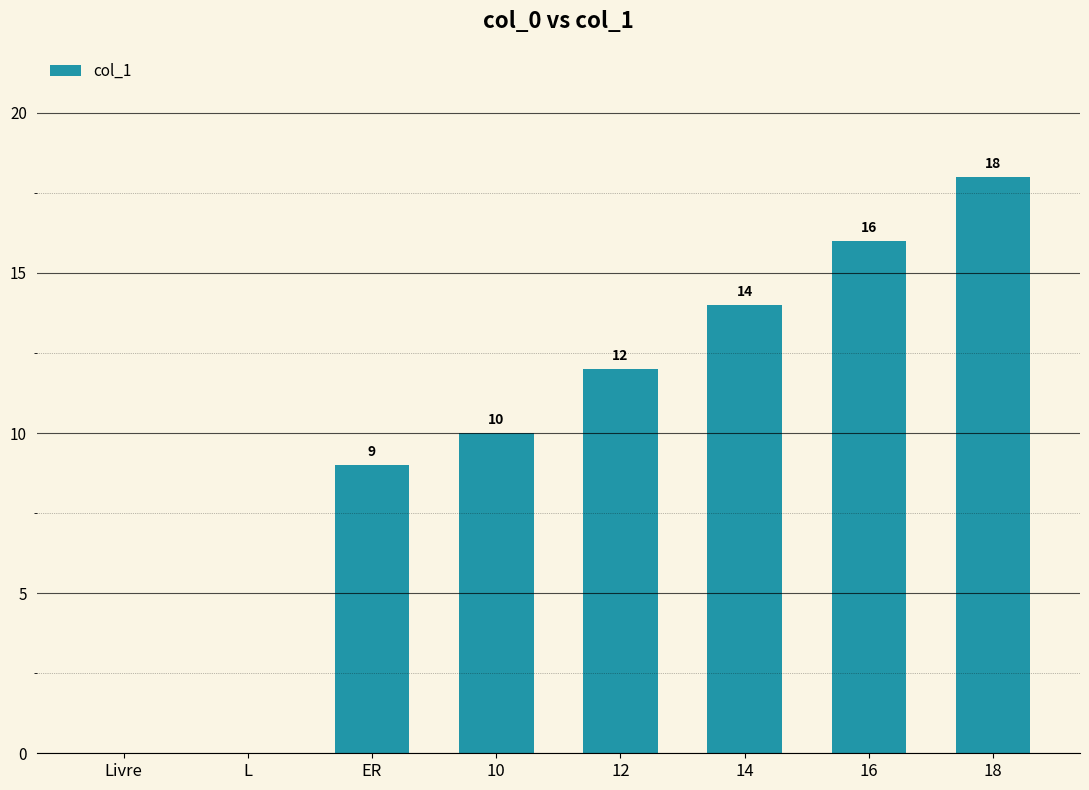

What is the change in value from 10 to 12?

+2